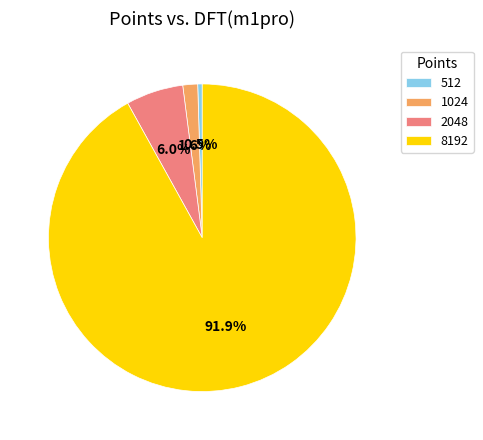

To the nearest percent, what is the average slice percentage?

25%